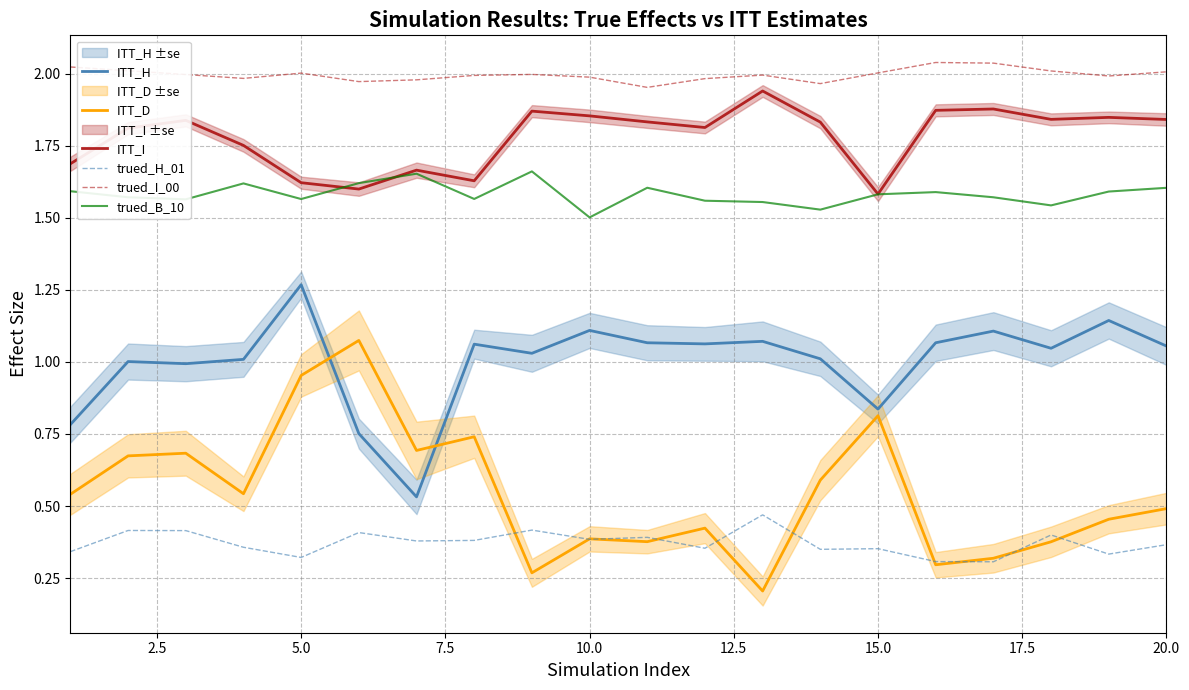

Reading right to left, what are all the values shown in this chart?

ITT_H: 1.1	1.1	1.0	1.1	1.1	0.8	1.0	1.1	1.1	1.1	1.1	1.0	1.1	0.5	0.8	1.3	1.0	1.0	1.0	0.8
ITT_D: 0.5	0.5	0.4	0.3	0.3	0.8	0.6	0.2	0.4	0.4	0.4	0.3	0.7	0.7	1.1	1.0	0.5	0.7	0.7	0.5
ITT_I: 1.8	1.8	1.8	1.9	1.9	1.6	1.8	1.9	1.8	1.8	1.9	1.9	1.6	1.7	1.6	1.6	1.8	1.8	1.8	1.7
trued_H_01: 0.4	0.3	0.4	0.3	0.3	0.4	0.3	0.5	0.4	0.4	0.4	0.4	0.4	0.4	0.4	0.3	0.4	0.4	0.4	0.3
trued_I_00: 2.0	2.0	2.0	2.0	2.0	2.0	2.0	2.0	2.0	2.0	2.0	2.0	2.0	2.0	2.0	2.0	2.0	2.0	2.0	2.0
trued_B_10: 1.6	1.6	1.5	1.6	1.6	1.6	1.5	1.6	1.6	1.6	1.5	1.7	1.6	1.7	1.6	1.6	1.6	1.6	1.6	1.6